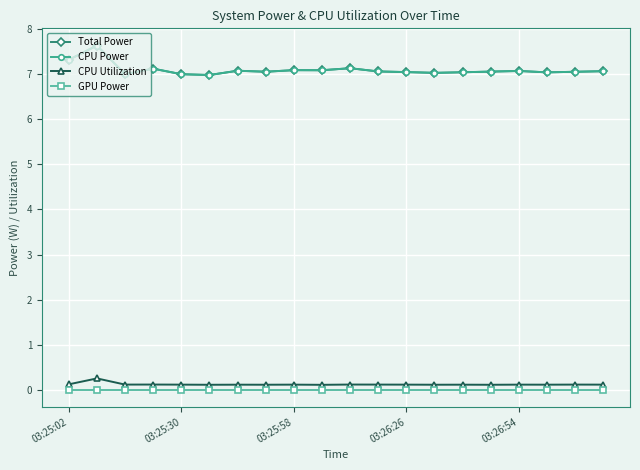

Does the chart have visible grid lines?

Yes